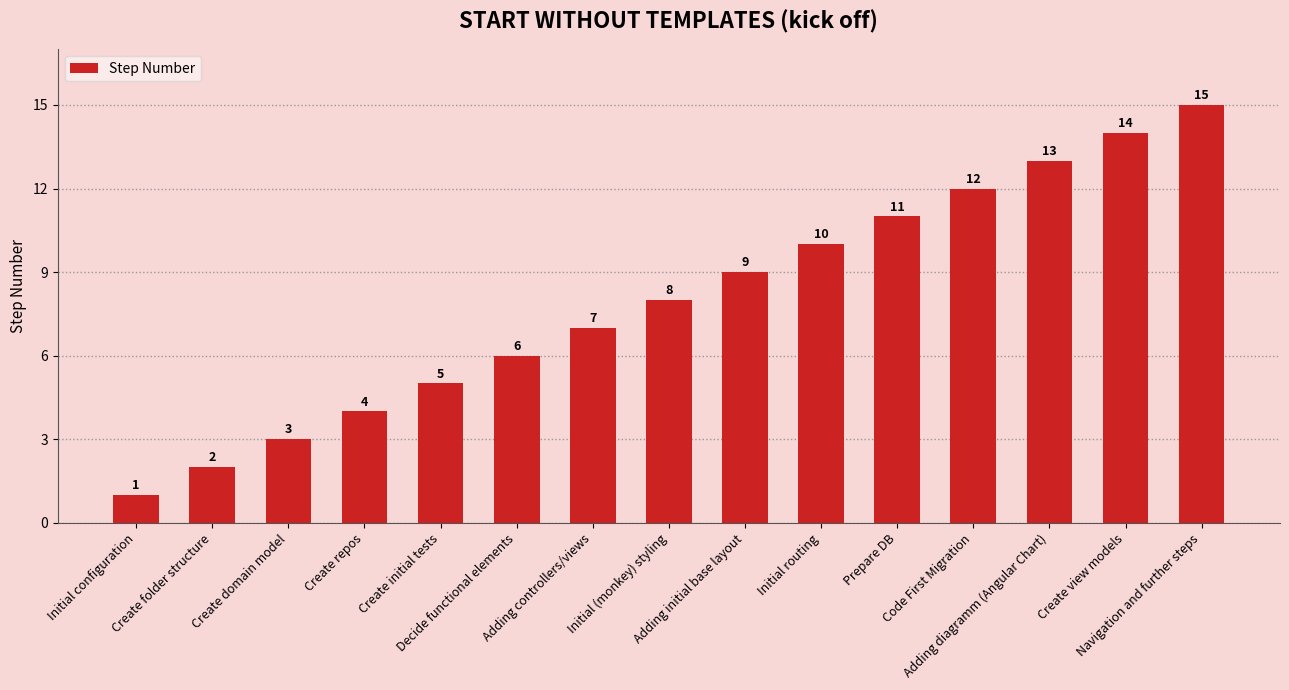

What is the difference between the second highest and minimum values?

13